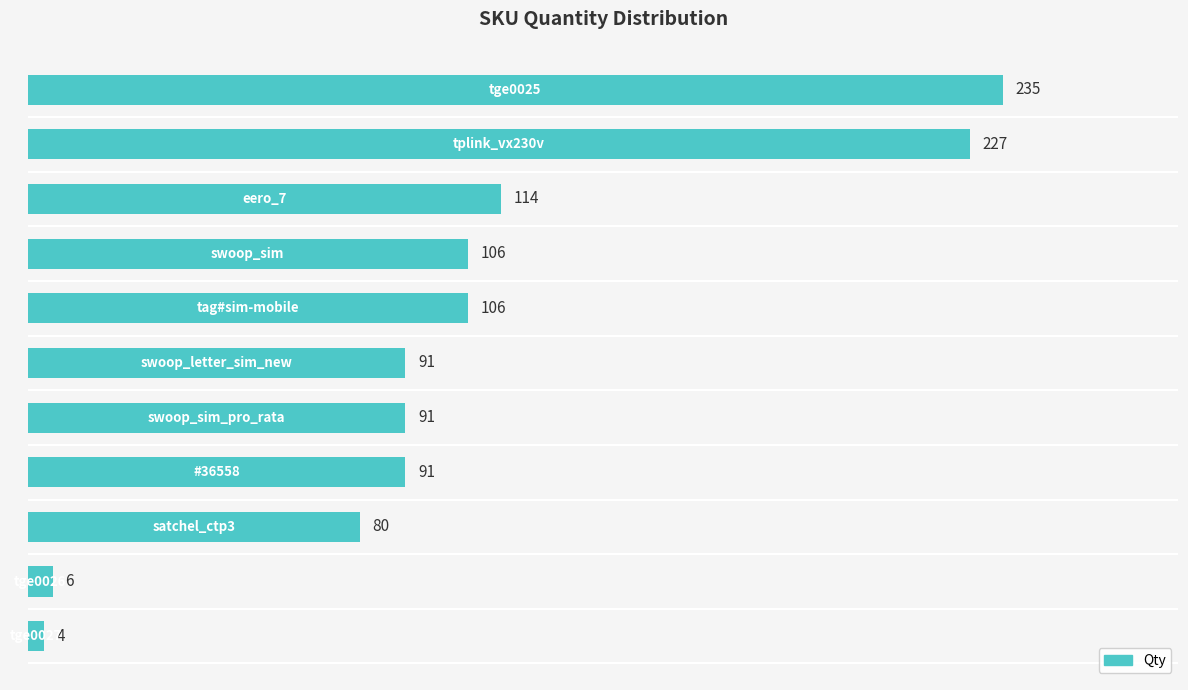

What is the maximum value shown in the chart?

235